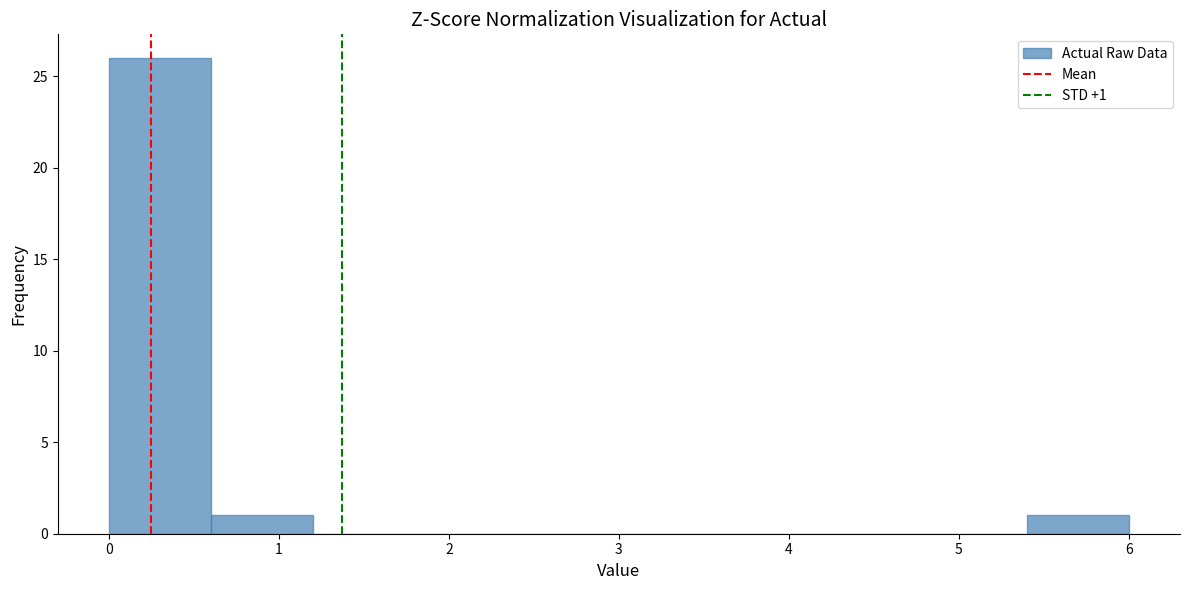

Which range on the x-axis has the tallest bar?

0.0 to 0.6